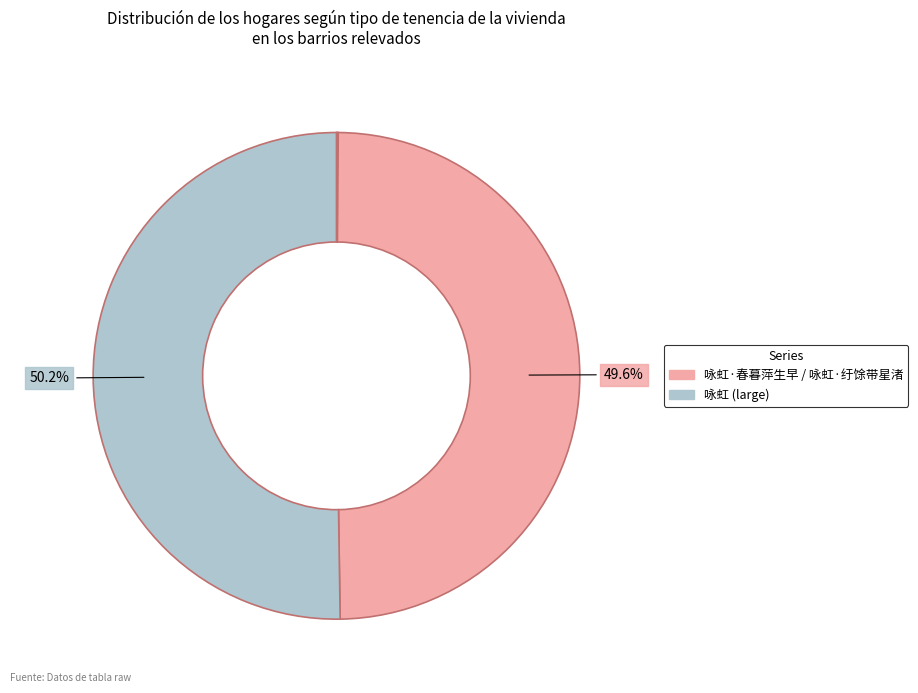

What is the smallest slice in the pie chart?

咏虹·春暮萍生早